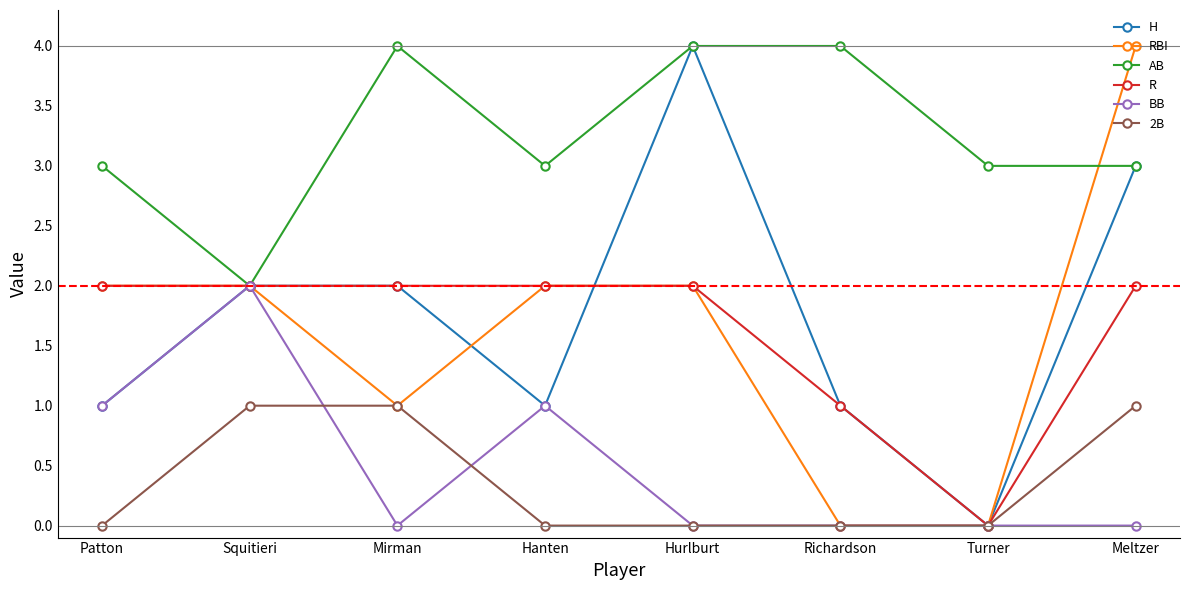

How many data points does each series have?

8